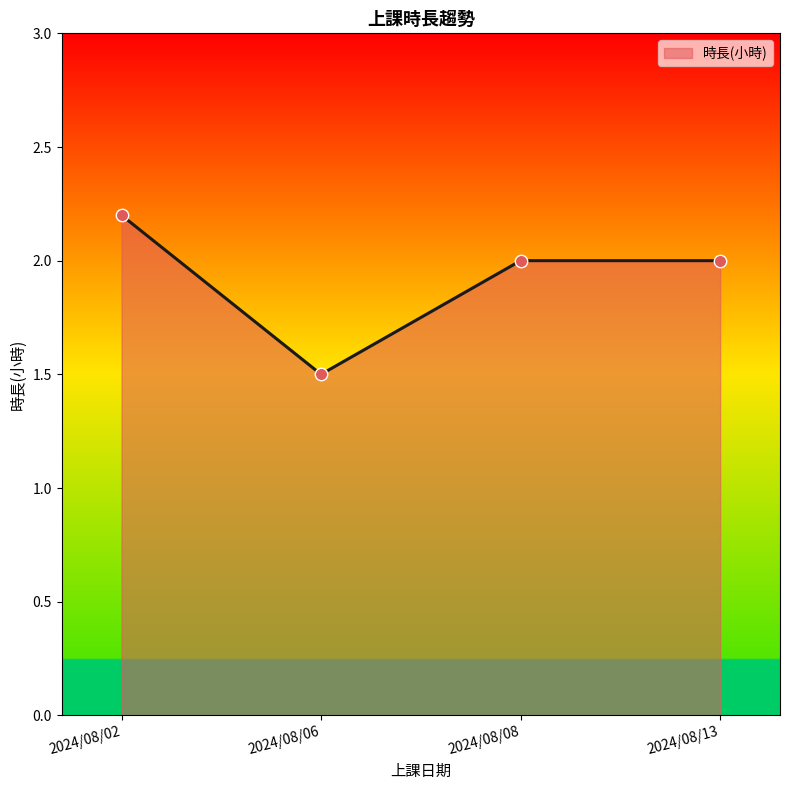

What is the change in value from 2024/08/02 to 2024/08/06?

-0.7